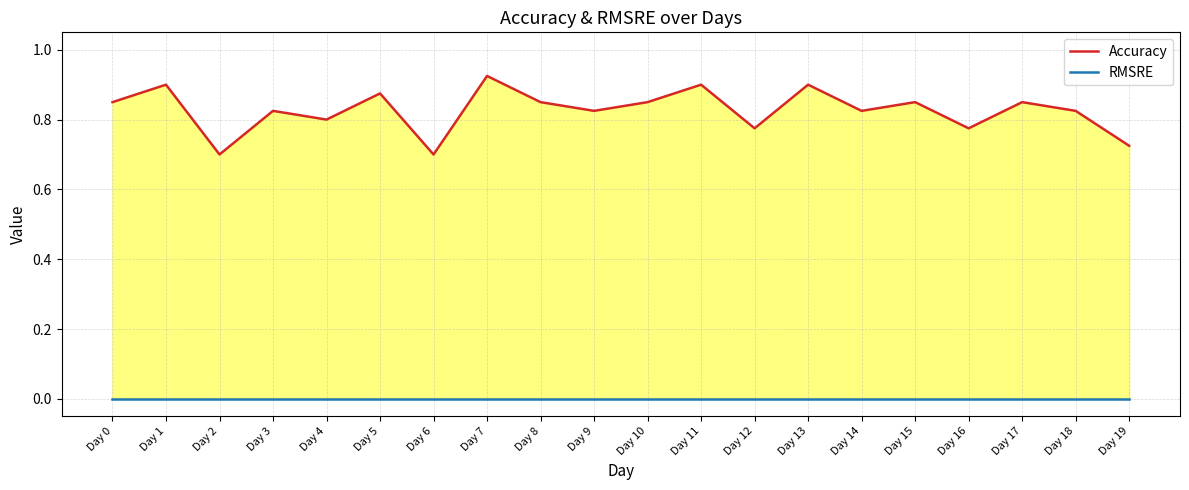

Count the number of data series in this chart.

2